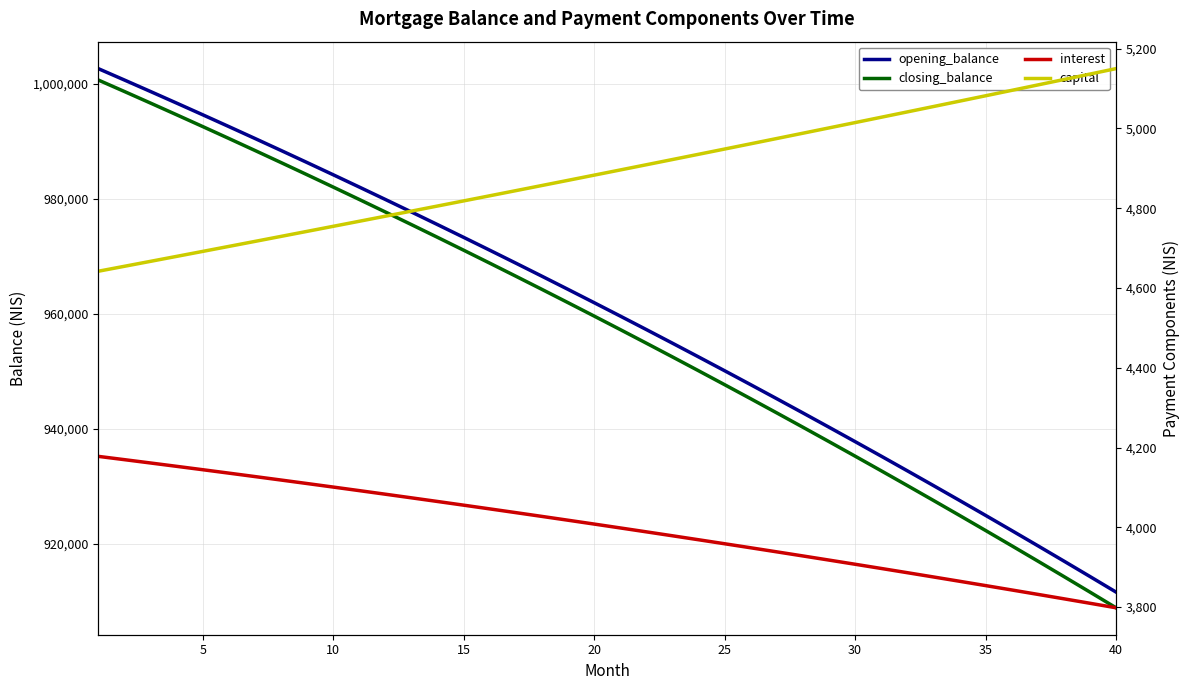

What are all the series names shown in the legend?

opening_balance, closing_balance, interest, capital